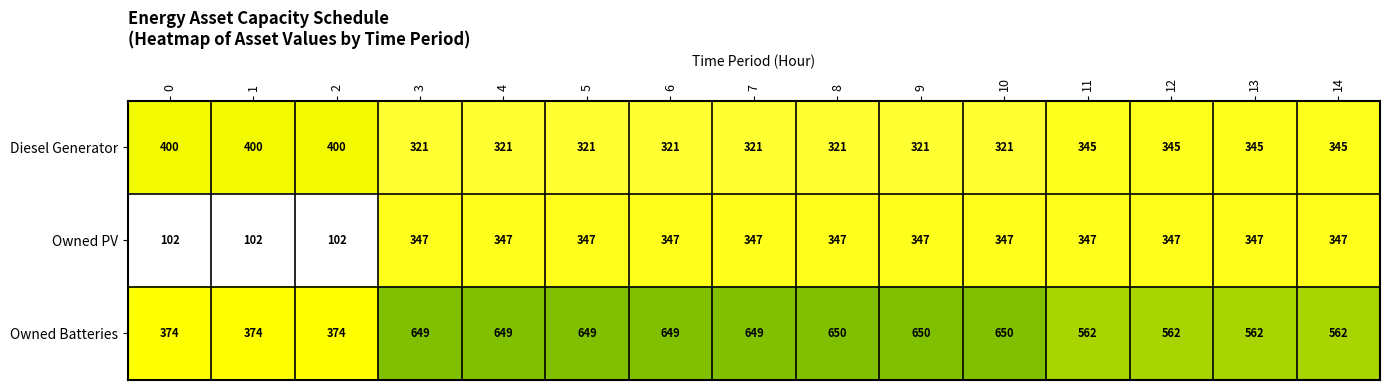

What is the total value across all series at 8?

1318